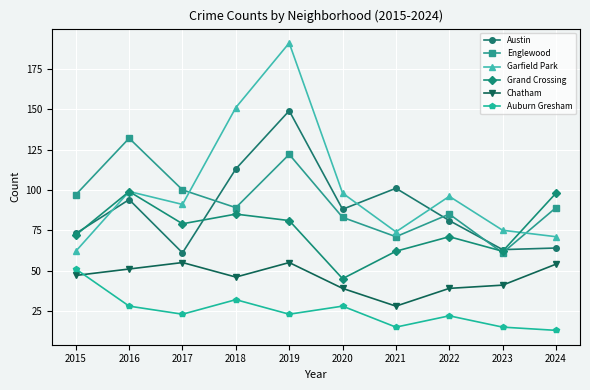

In Auburn Gresham, how many points are lower than both neighbors (excluding endpoints)?

3